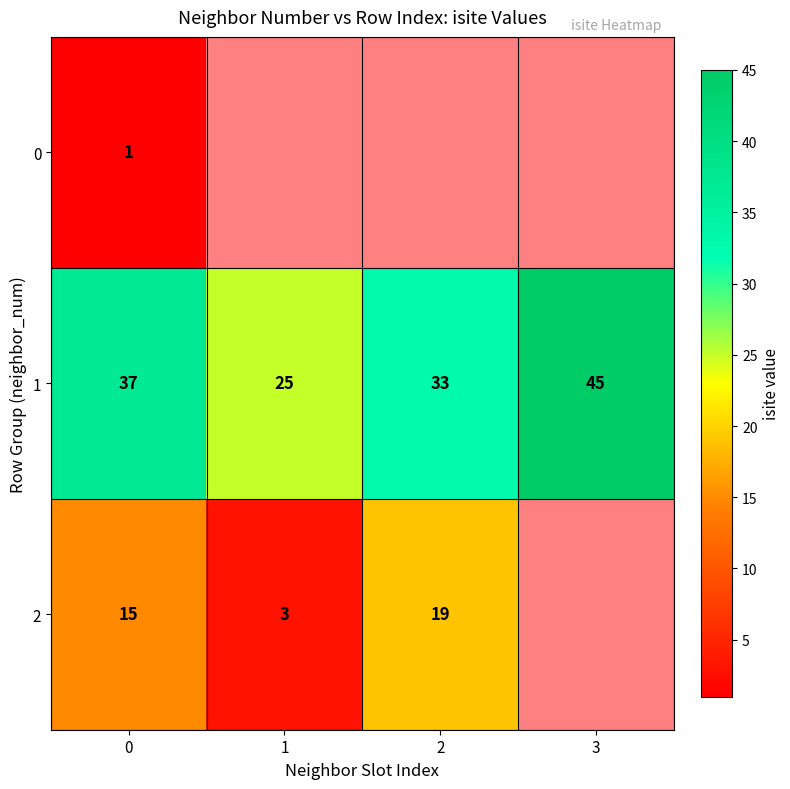

List the labels in order of row_2 value, largest first.

2, 0, 1, 3